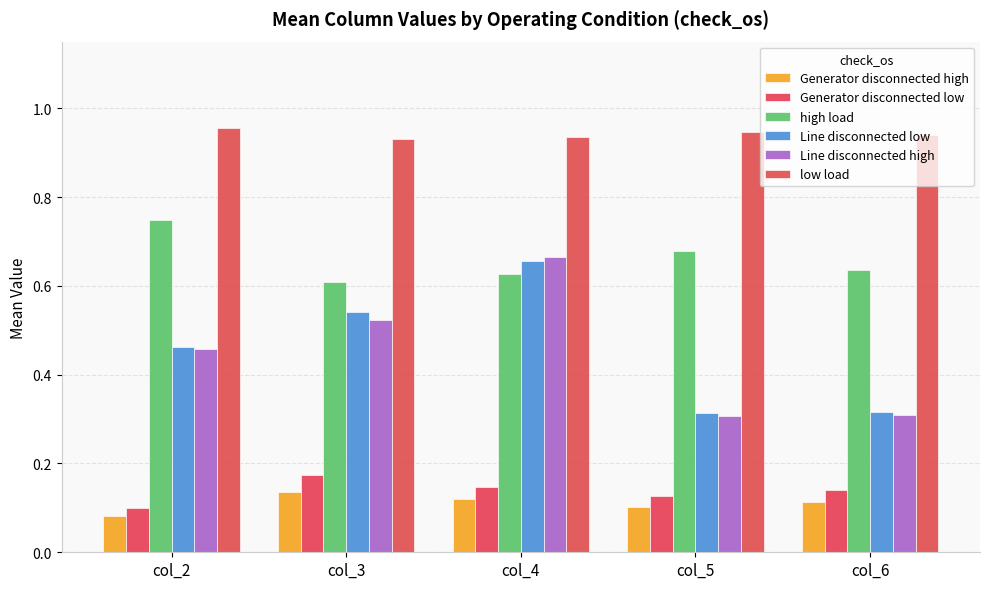

What are all the series names shown in the legend?

Generator disconnected high, Generator disconnected low, high load, Line disconnected low, Line disconnected high, low load